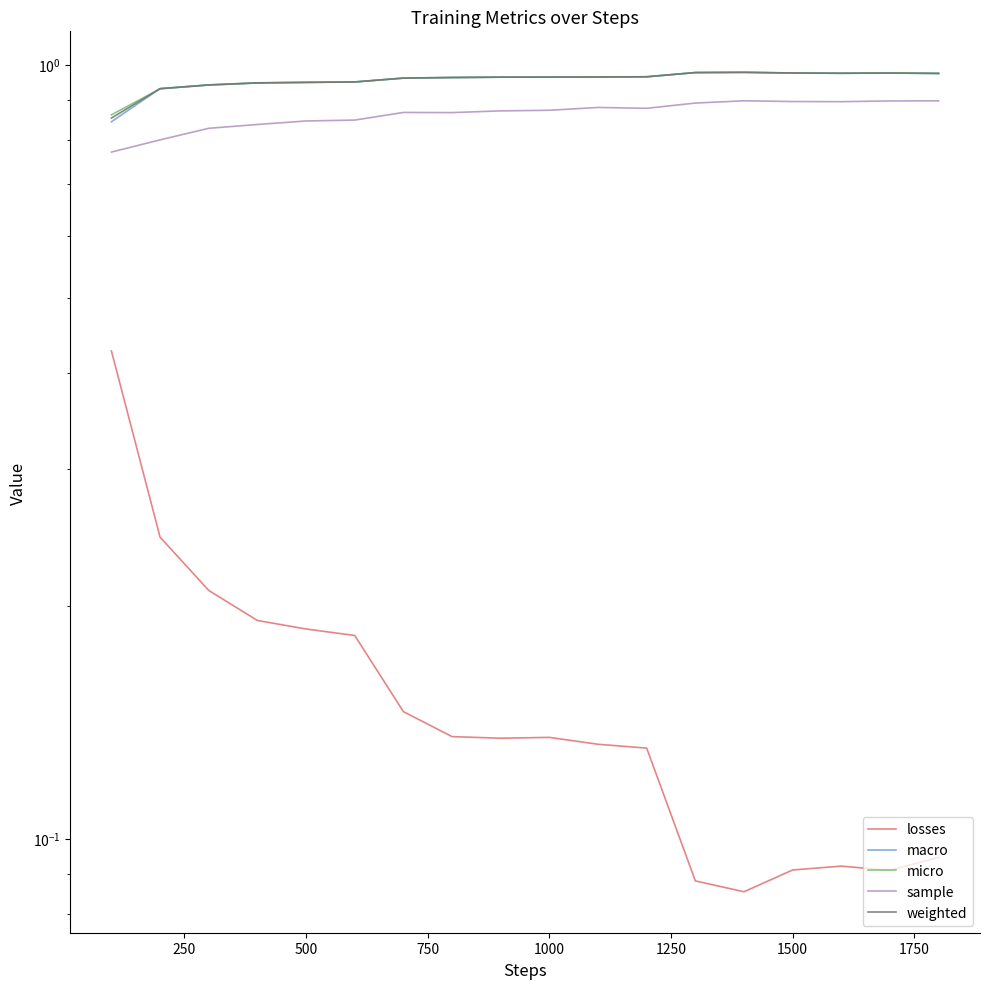

Count the number of categories in the chart.

18